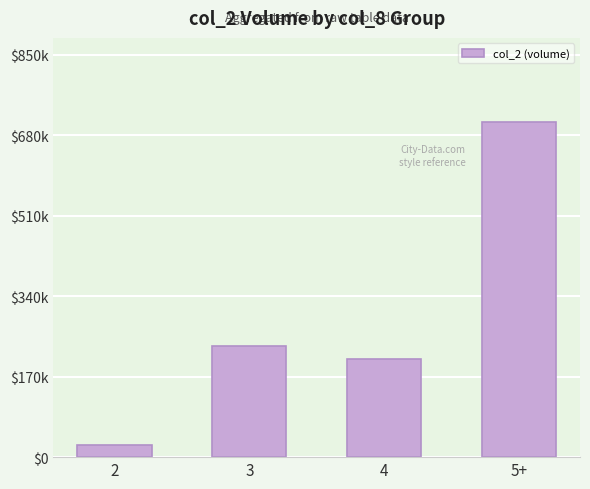

What is the label of the 2nd bar from the right?

4